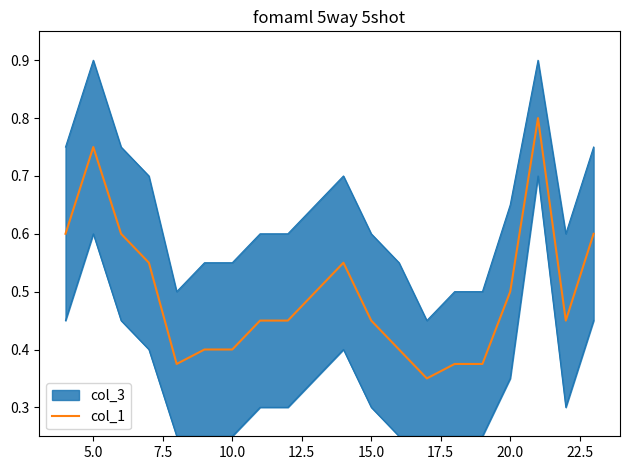

How many lines are shown in the chart?

1